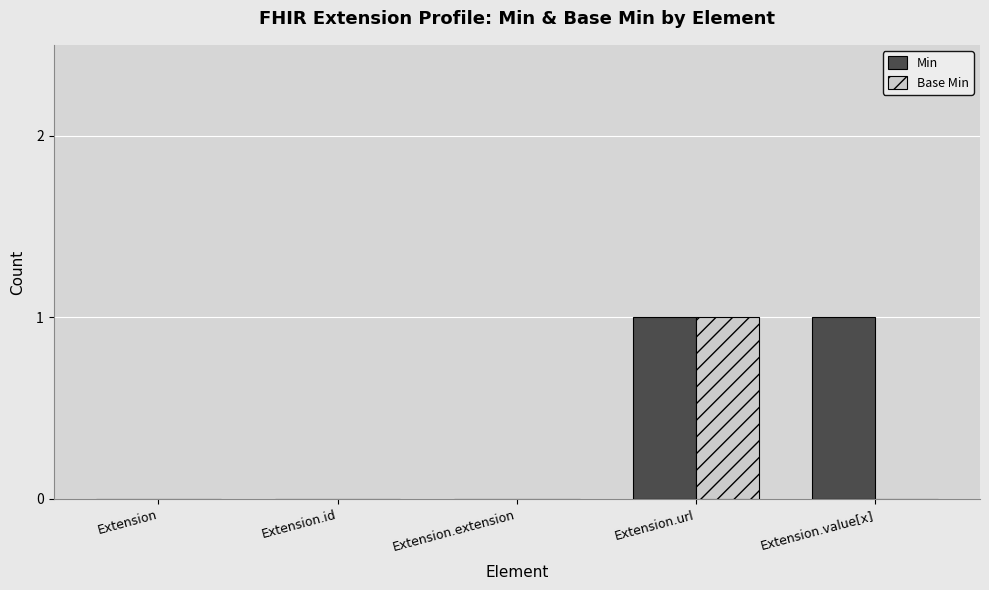

What is the sum of the Min values at Extension.url and Extension?

1